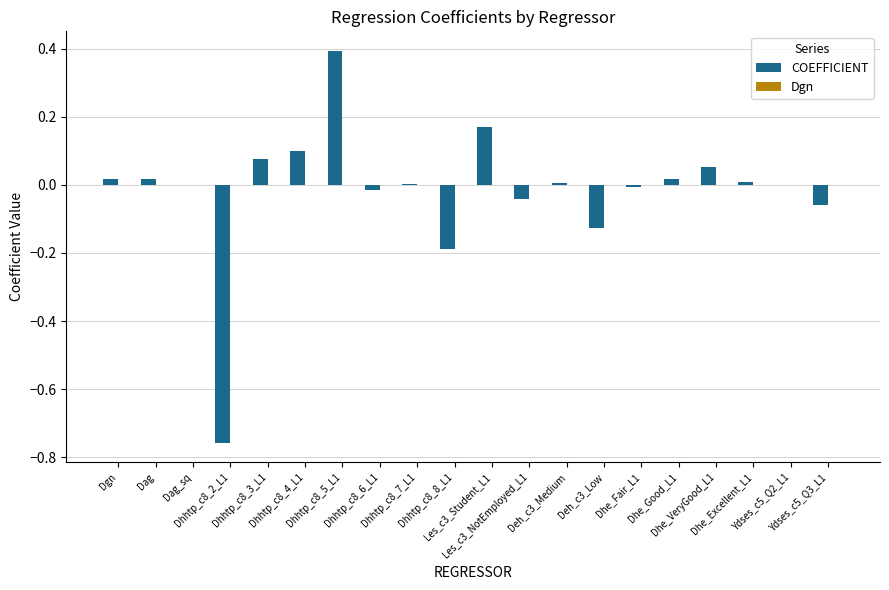

What is the sum of all COEFFICIENT values?

-0.3